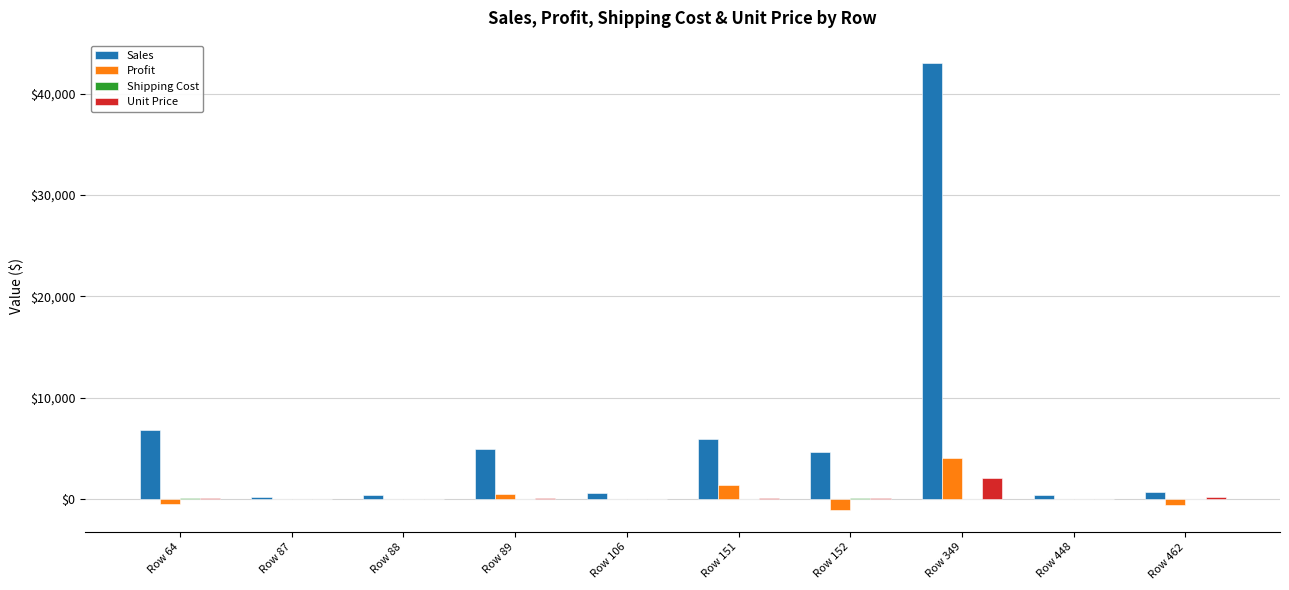

What is the sum of the Profit values at Row 106 and Row 89?

499.6